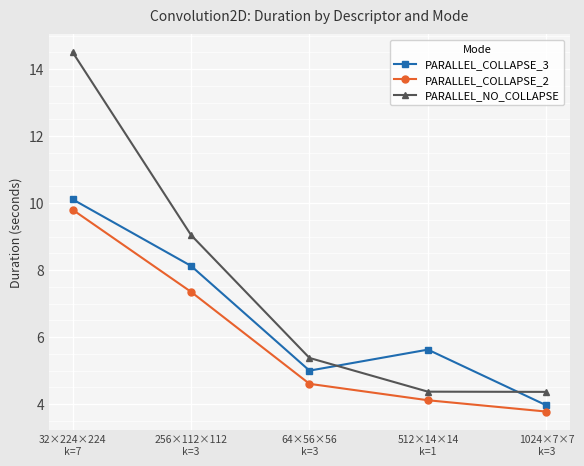

Reading right to left, extract all data points from this chart.

PARALLEL_COLLAPSE_3: 4.0	5.6	5.0	8.1	10.1
PARALLEL_COLLAPSE_2: 3.8	4.1	4.6	7.4	9.8
PARALLEL_NO_COLLAPSE: 4.4	4.4	5.4	9.0	14.5